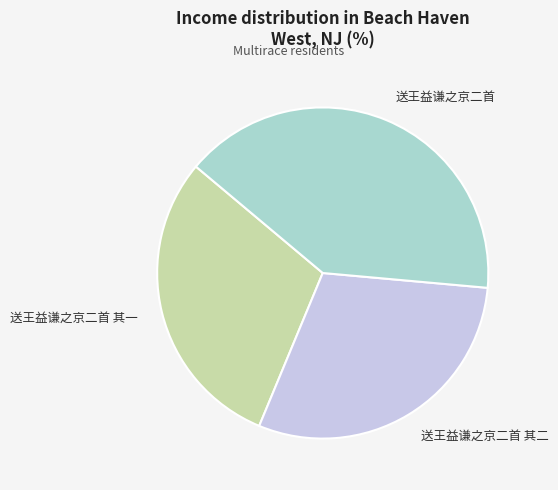

Does 送王益谦之京二首 account for over 50% of the chart?

No